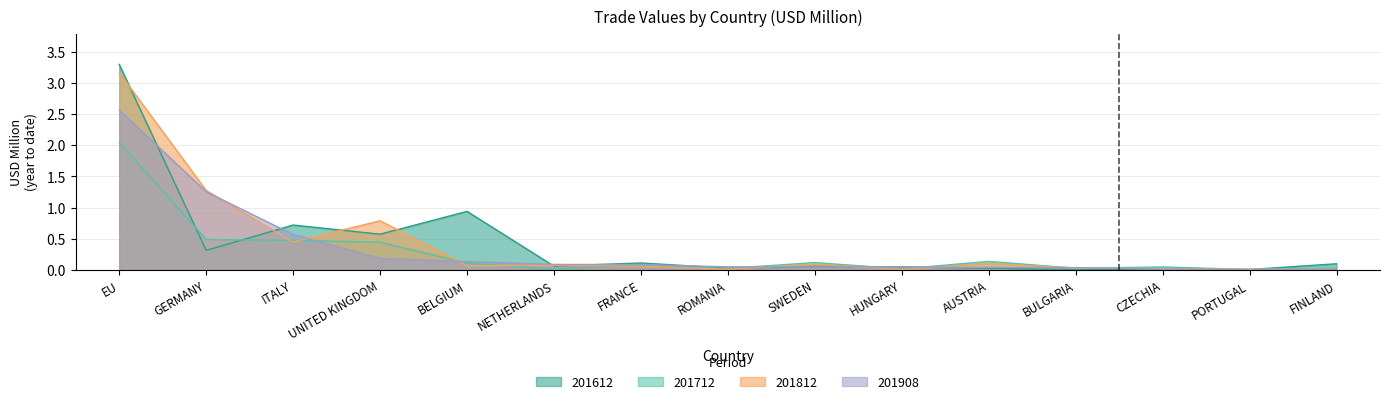

At which category is the sum across all series the highest?

EU